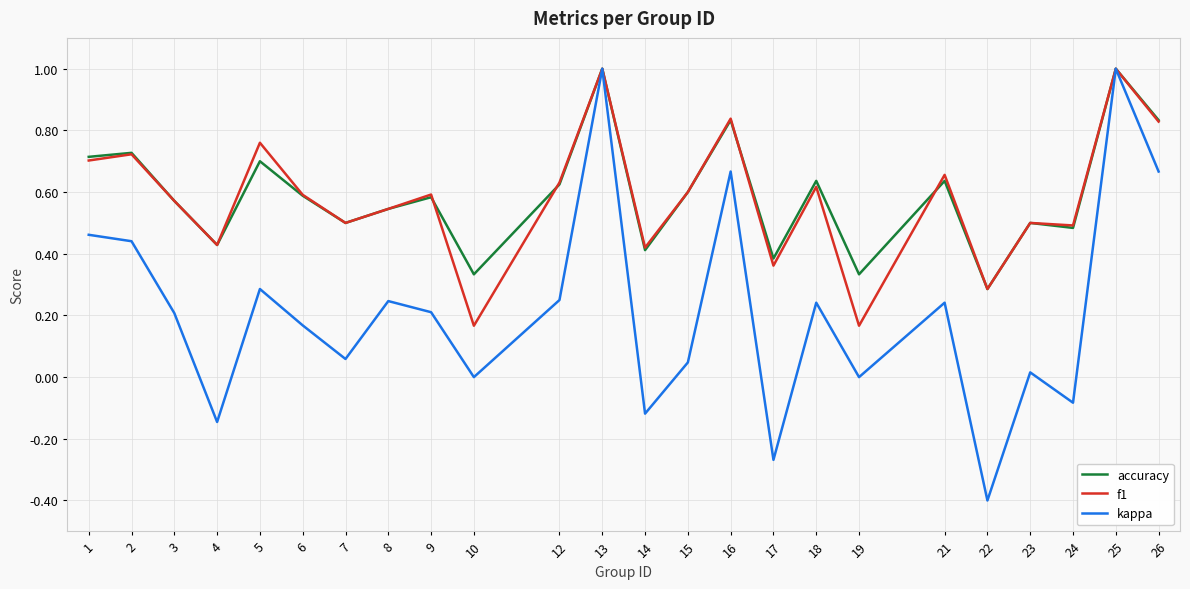

Which label corresponds to the smallest value in the chart?

22